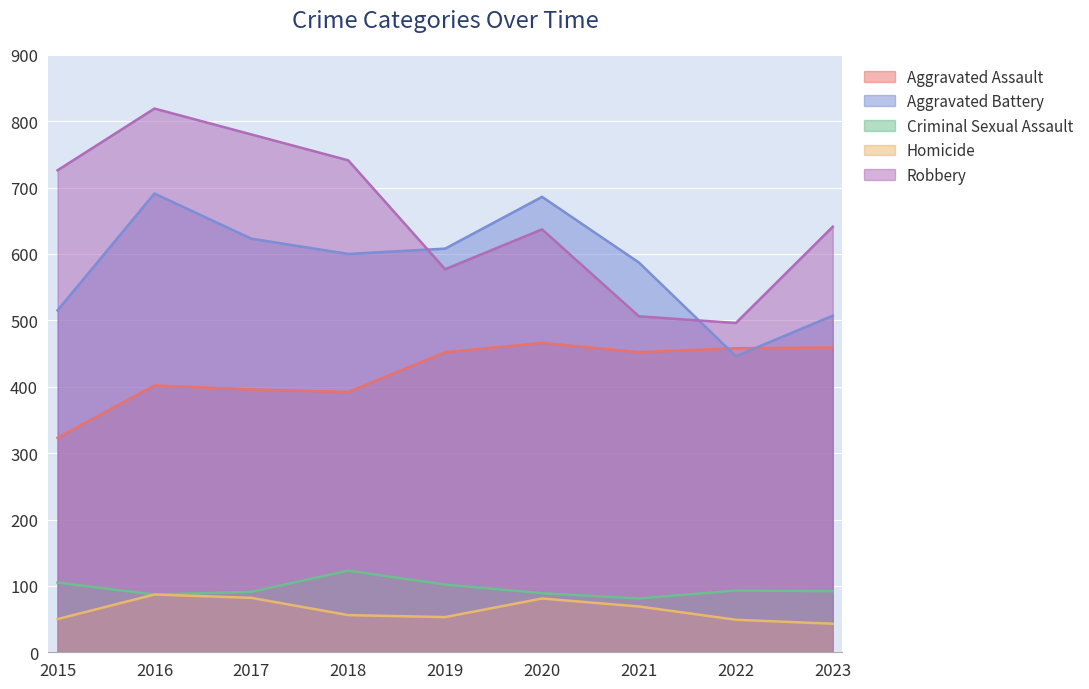

True or false: Aggravated Battery has more than 1 interior local peaks.

True